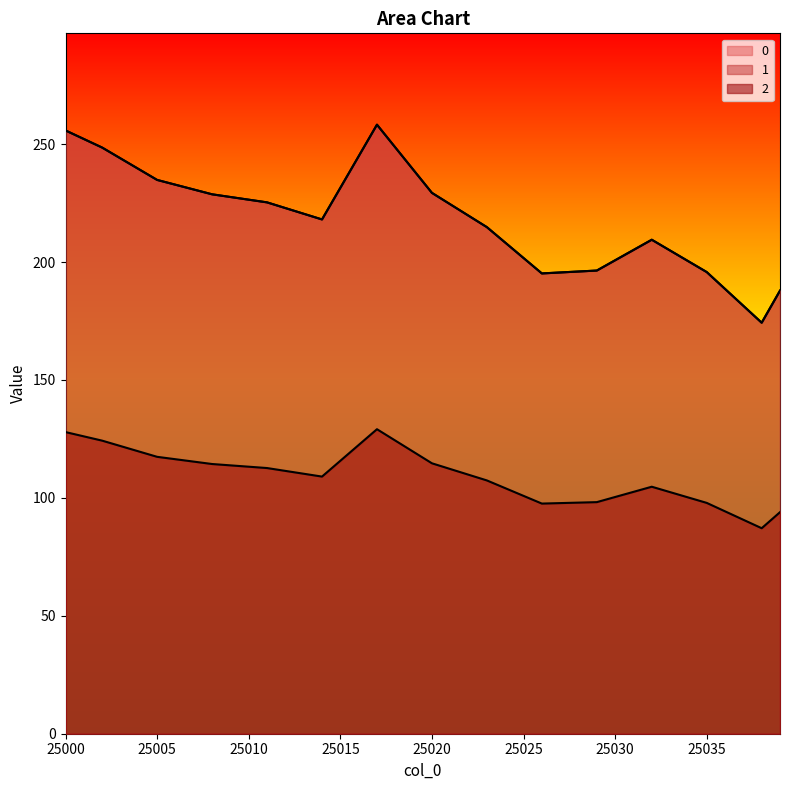

In 2, how many points are lower than both neighbors (excluding endpoints)?

3